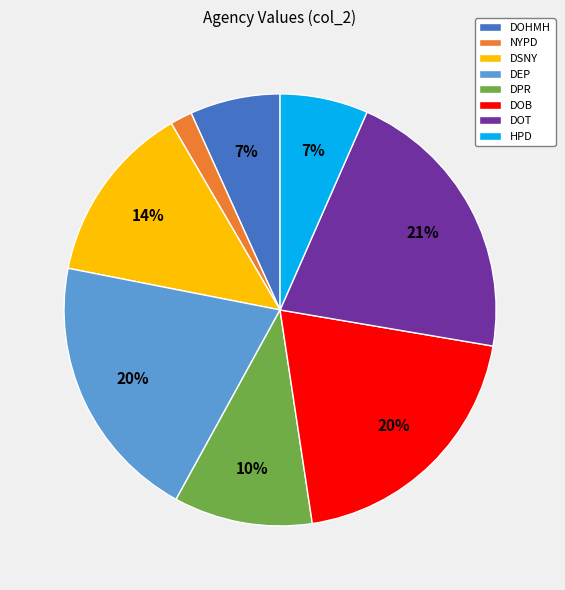

Does DEP represent more than half of the total?

No